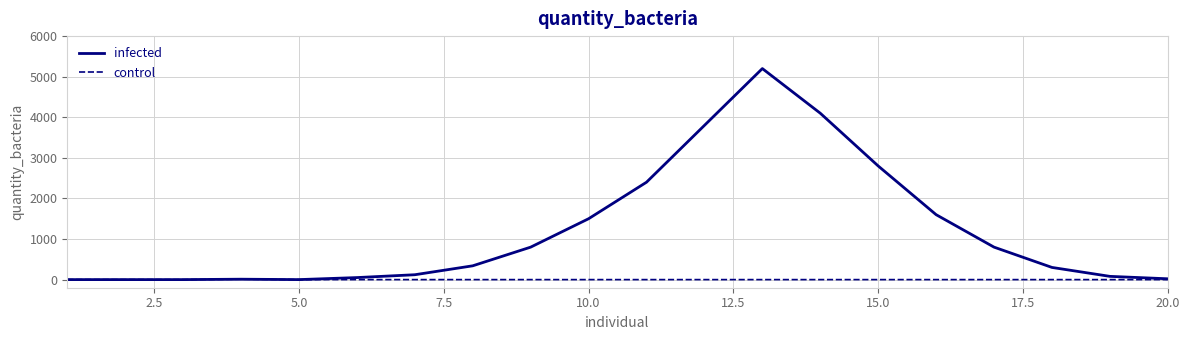

What are all the series names shown in the legend?

infected, control